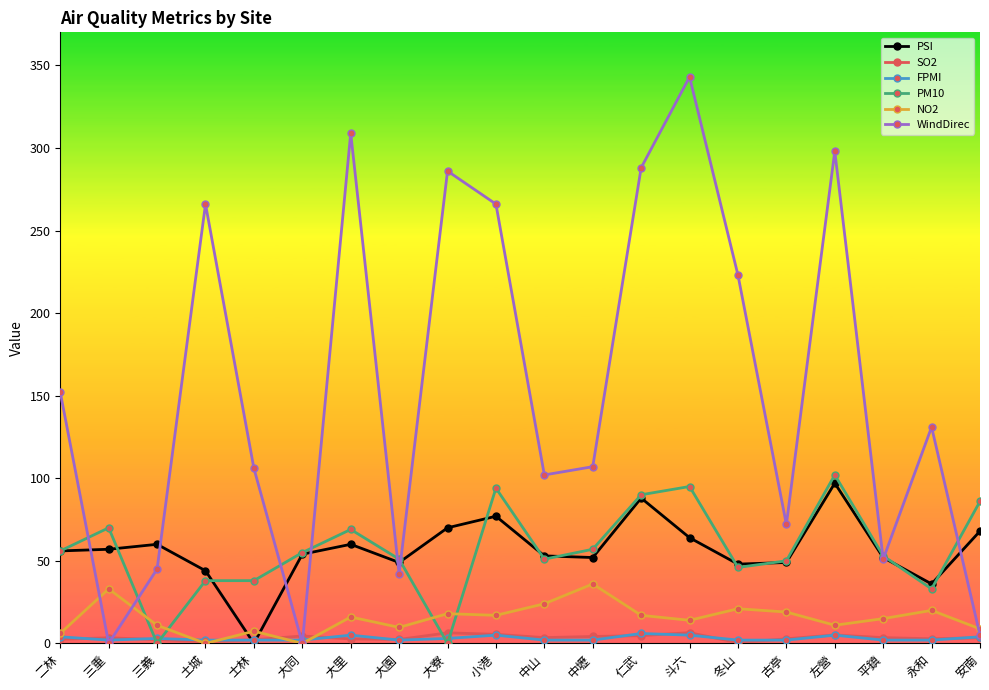

Read the FPMI value at 古亭.

2.0